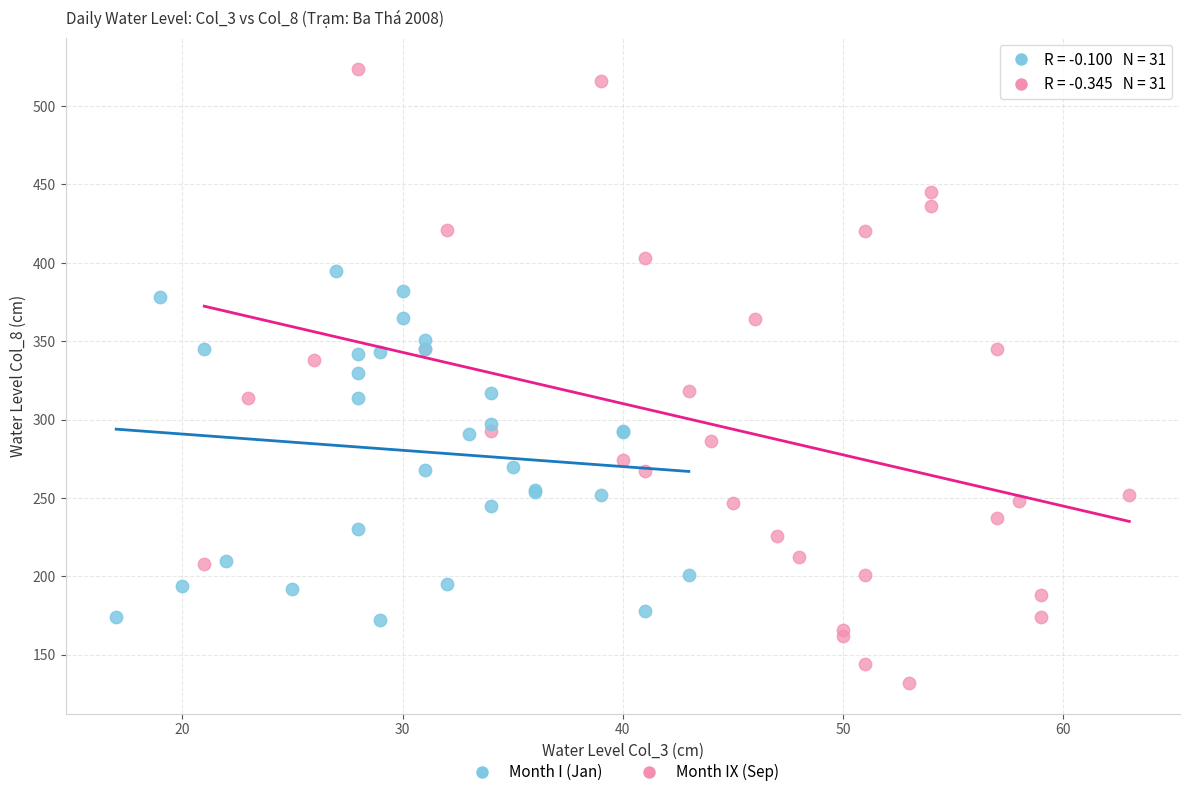

Which series contains the highest Y value?

Month IX (Sep)